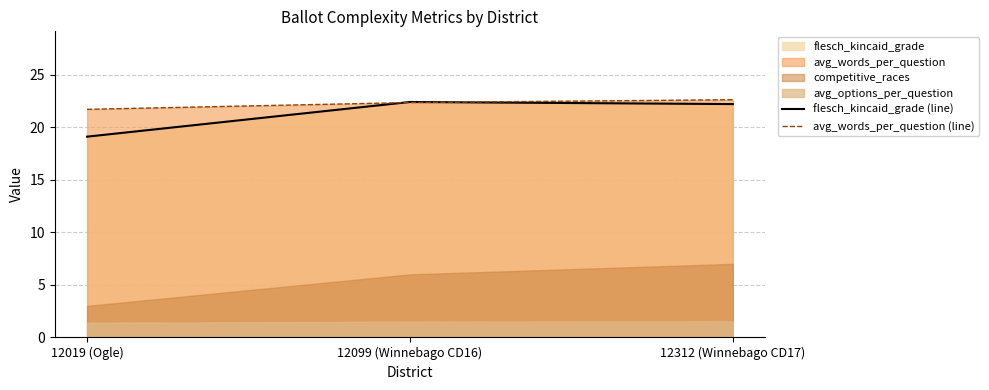

What is the value of the avg_words_per_question (line) point at the 1st from the left?

21.7